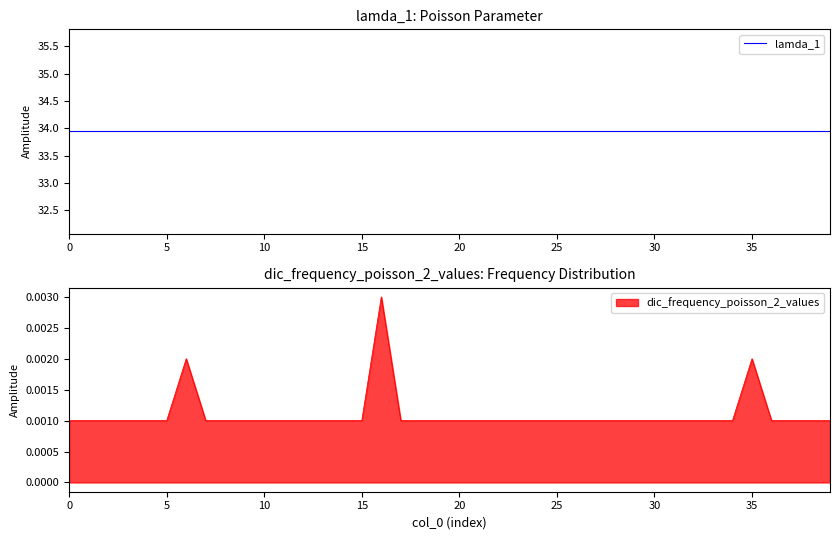

Which series changed the most between 2 and 11?

dic_frequency_poisson_2_values